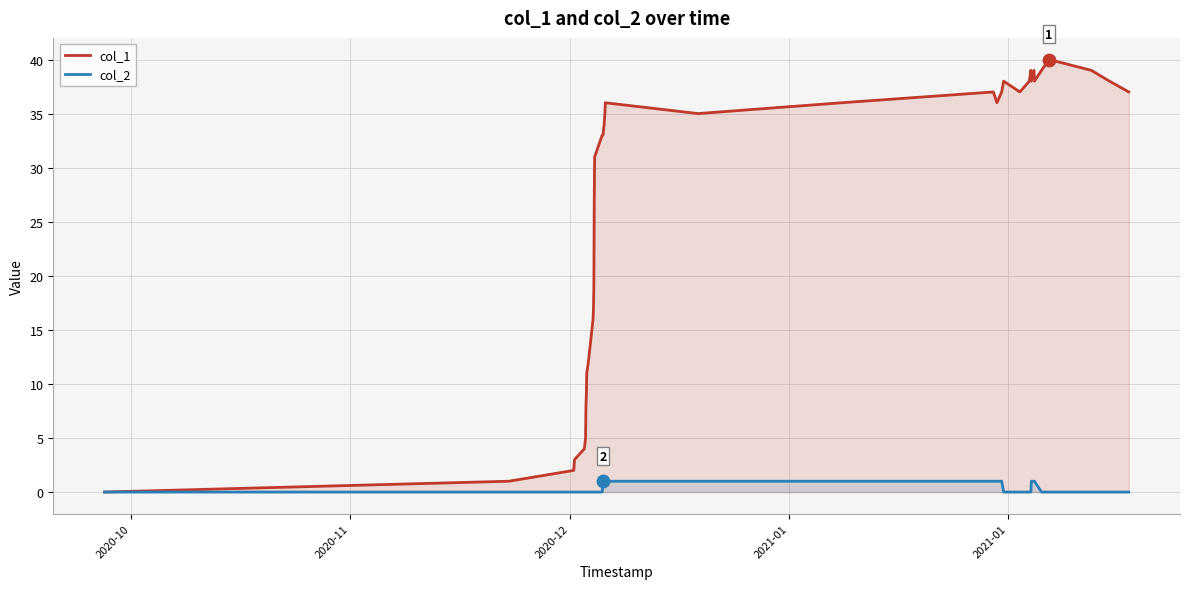

At how many categories does at least one series exceed 30?

23